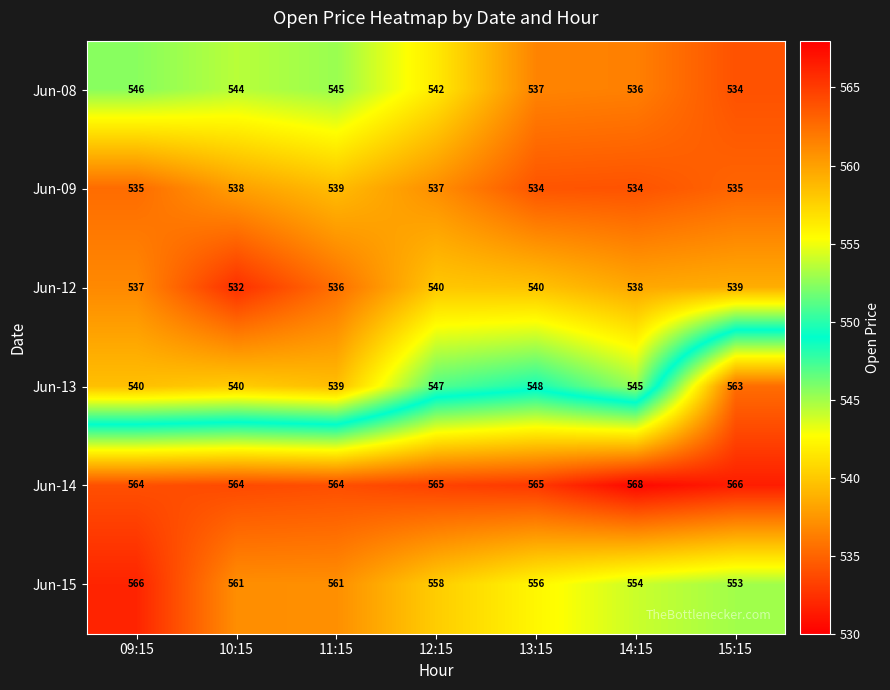

The value of Jun-15 at 15:15 is 553. True or false?

True